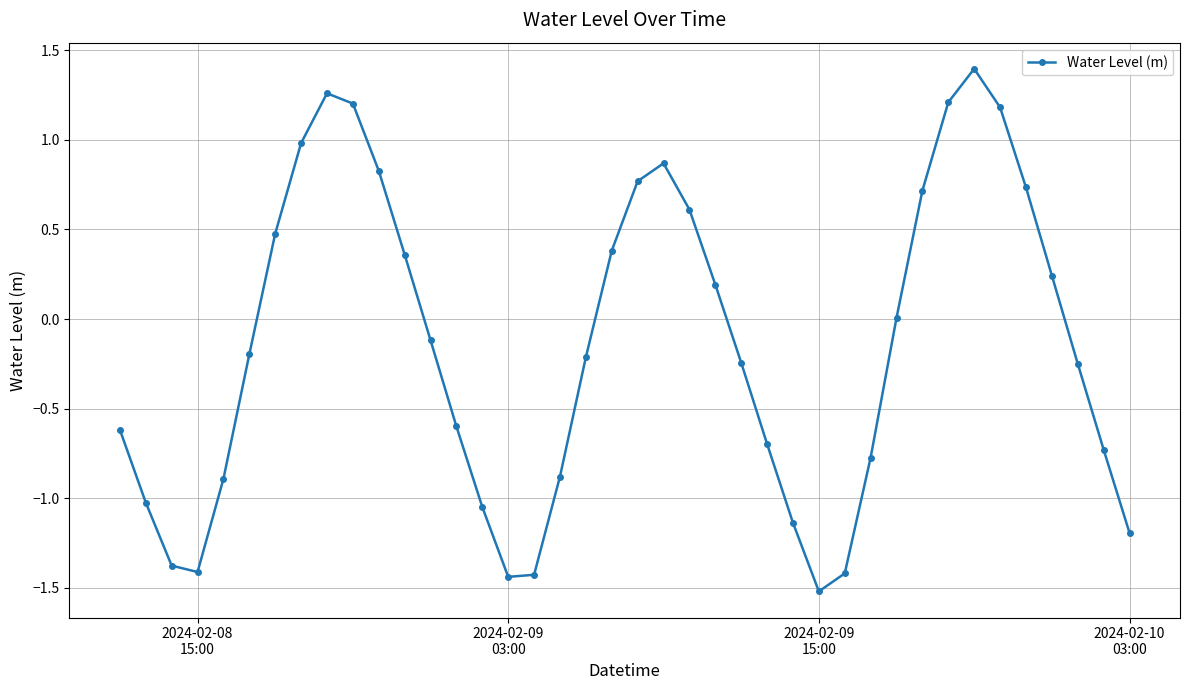

How many points are lower than both their immediate neighbors (excluding endpoints)?

3